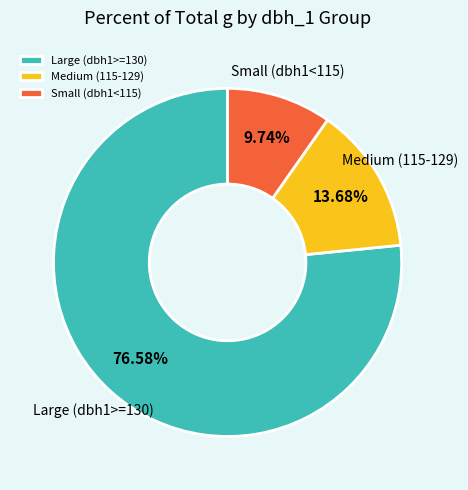

Count the number of slices in the pie.

3